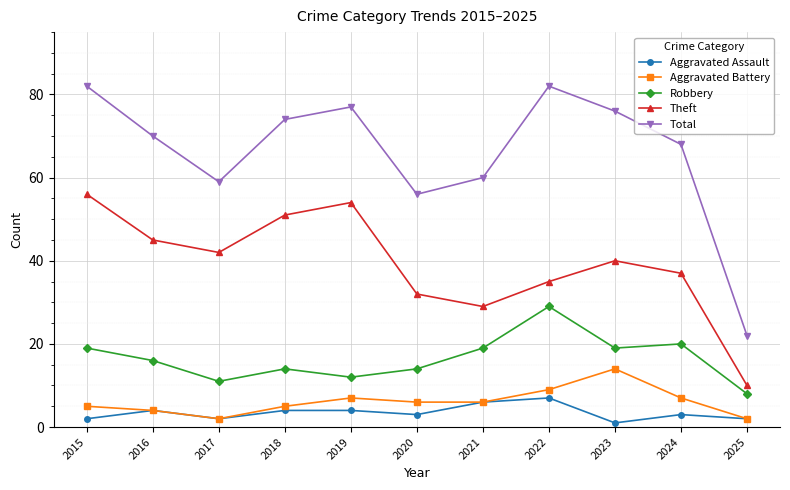

Is it true that Total equals 98 at 2021?

False